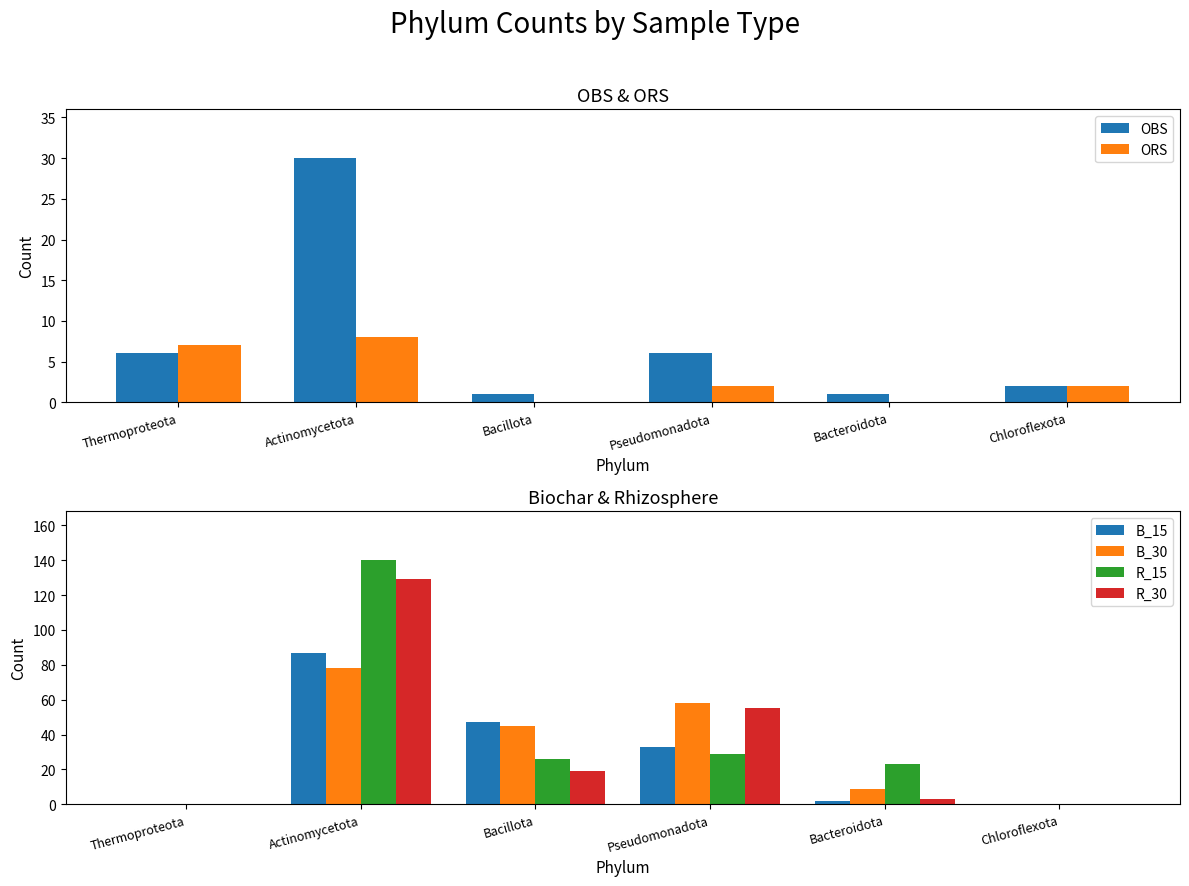

What is the difference between the R_15 values at Thermoproteota and Pseudomonadota?

29